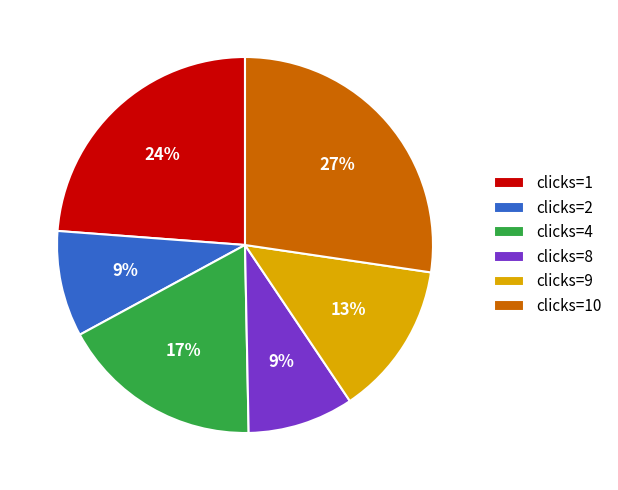

Approximately how many times larger is the value at clicks=4 compared to clicks=9?

1.3